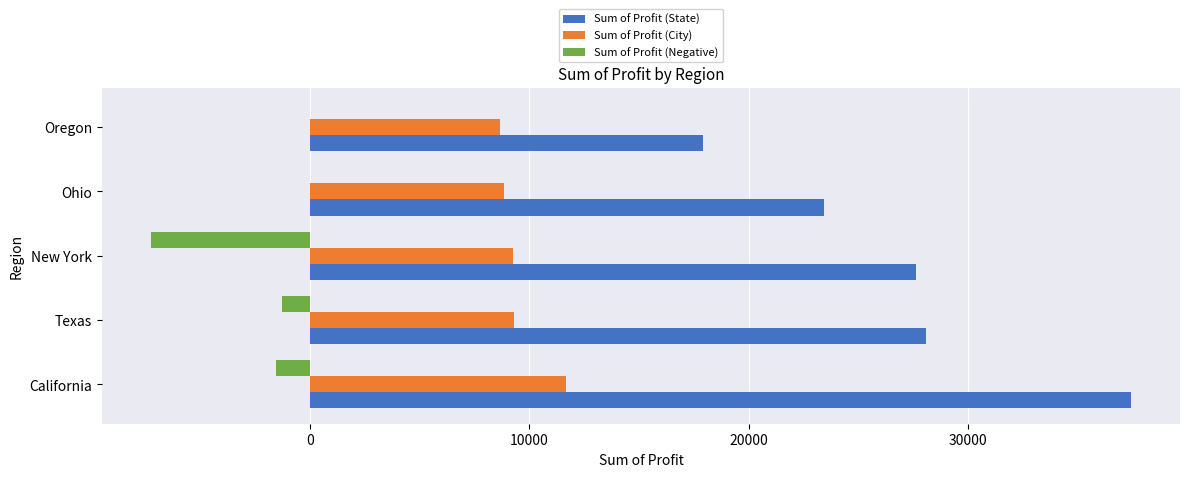

The Sum of Profit (State) series shows 23507.1 at Oregon. True or false?

False